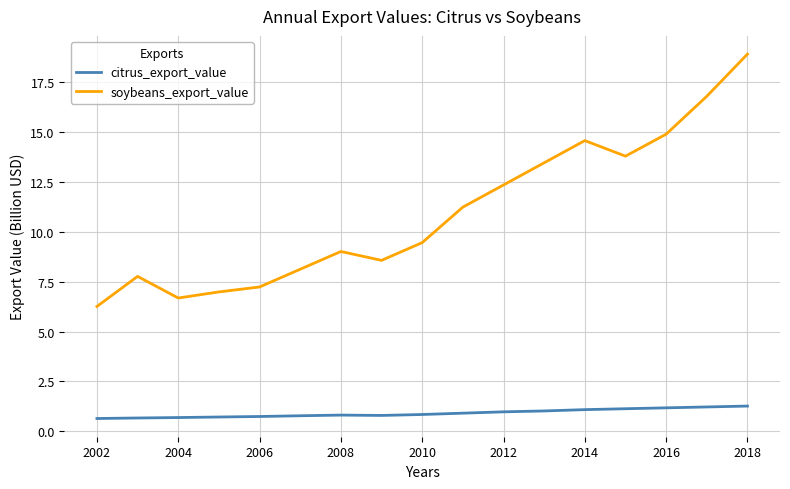

Which series has the largest total across all categories?

soybeans_export_value